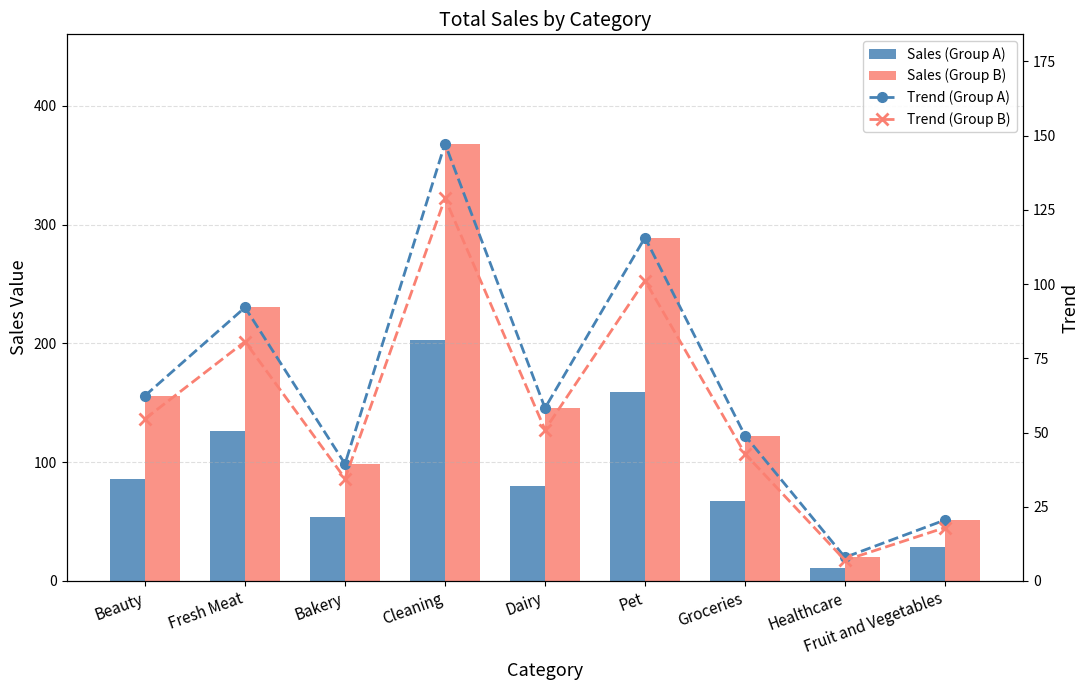

Reading left to right, what are all the values shown in this chart?

Sales (Group A): Beauty=85.8	Fresh Meat=126.7	Bakery=54.2	Cleaning=202.5	Dairy=80.1	Pet=159.0	Groceries=67.3	Healthcare=11.0	Fruit and Vegetables=28.2
Sales (Group B): Beauty=156.0	Fresh Meat=230.3	Bakery=98.6	Cleaning=368.2	Dairy=145.6	Pet=289.1	Groceries=122.4	Healthcare=19.9	Fruit and Vegetables=51.3
Trend (Group A): Beauty=62.4	Fresh Meat=92.1	Bakery=39.4	Cleaning=147.3	Dairy=58.3	Pet=115.7	Groceries=49.0	Healthcare=8.0	Fruit and Vegetables=20.5
Trend (Group B): Beauty=54.6	Fresh Meat=80.6	Bakery=34.5	Cleaning=128.9	Dairy=51.0	Pet=101.2	Groceries=42.9	Healthcare=7.0	Fruit and Vegetables=18.0